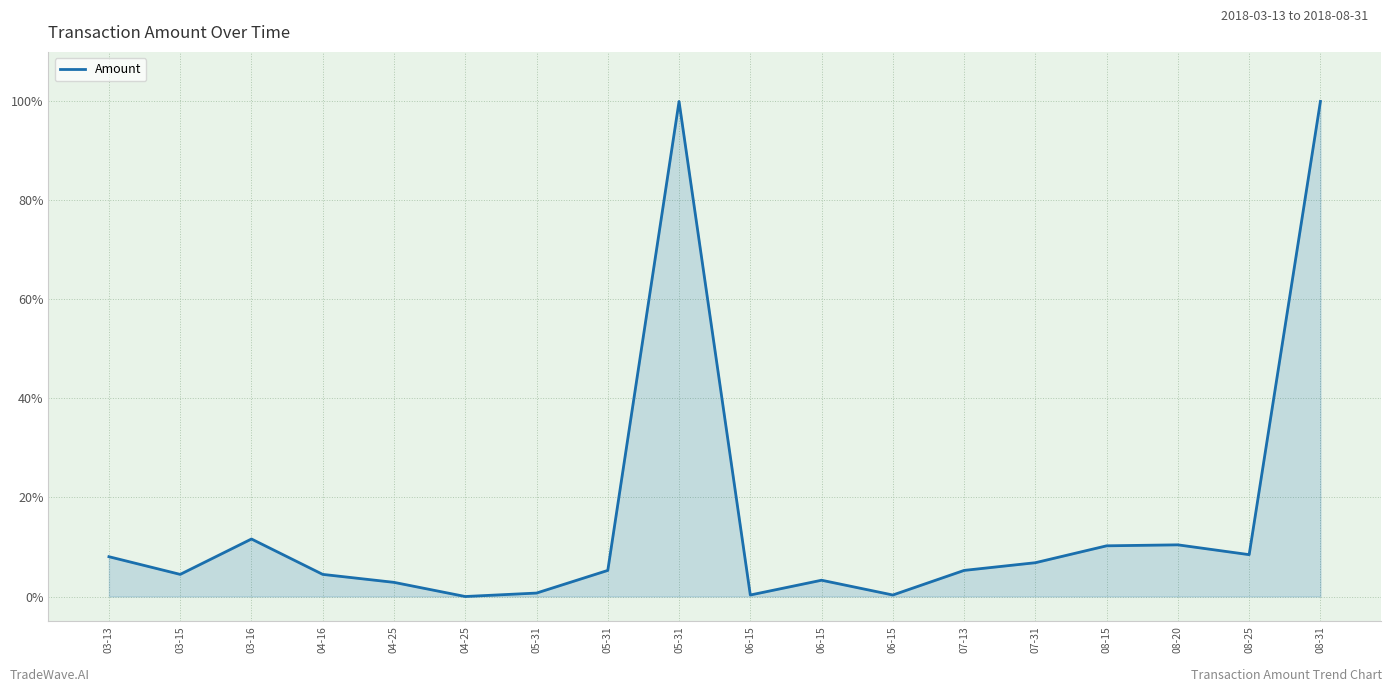

What is the change in value from 03-16 to 07-13?

-6.3